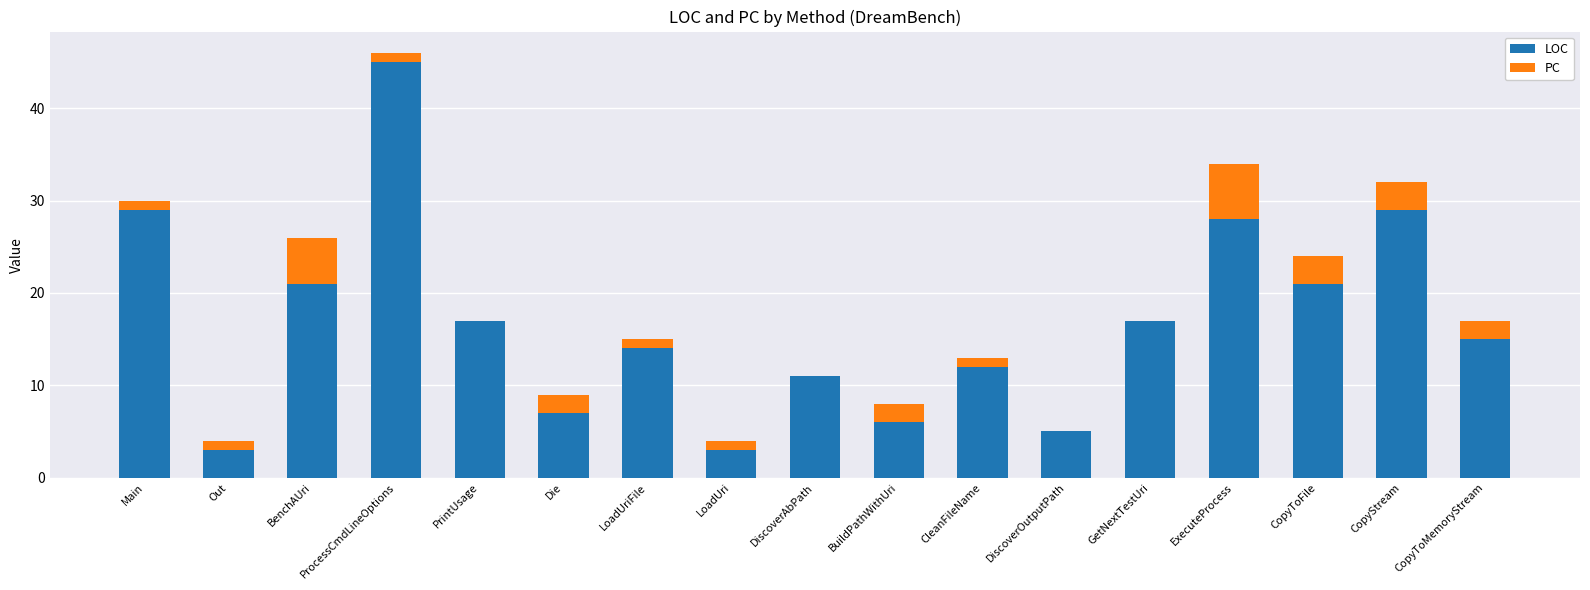

What is the sum of all LOC values?

283